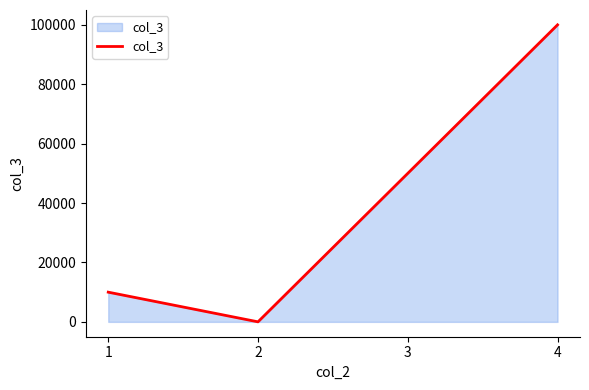

Does the chart display data point markers on the line(s)?

No